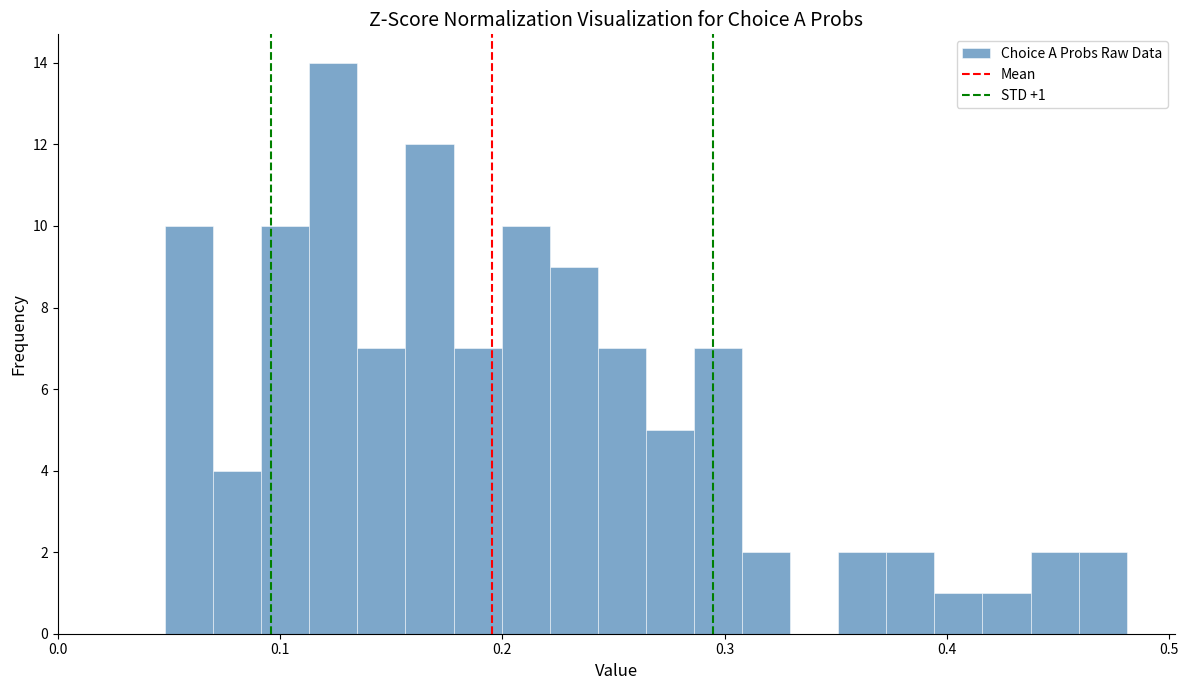

Read against the x-axis, roughly where is the centre of the tallest bar?

0.12